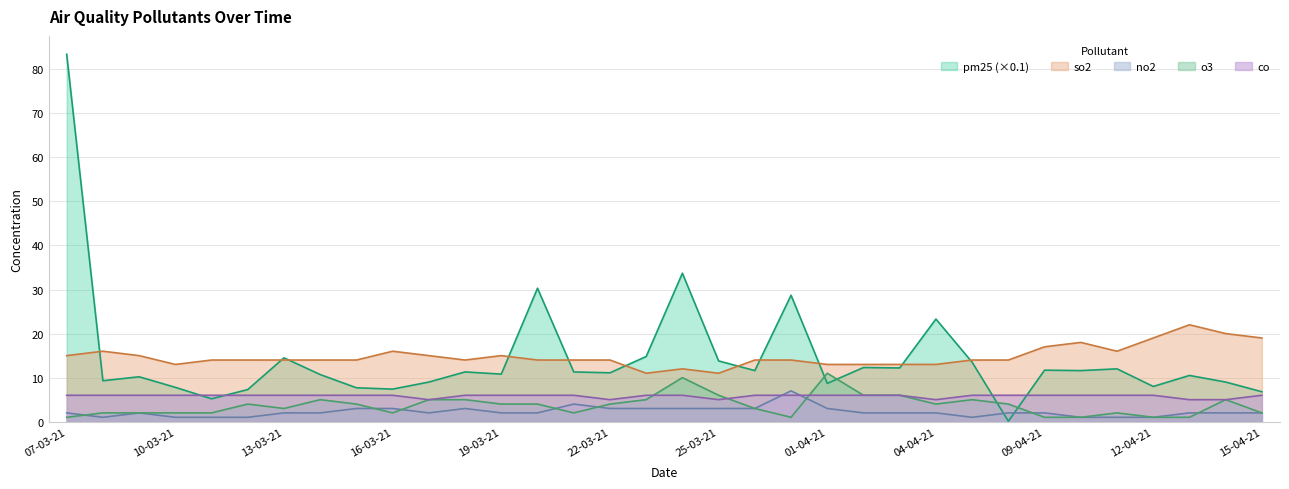

At which category is the sum across all series the highest?

07-03-21